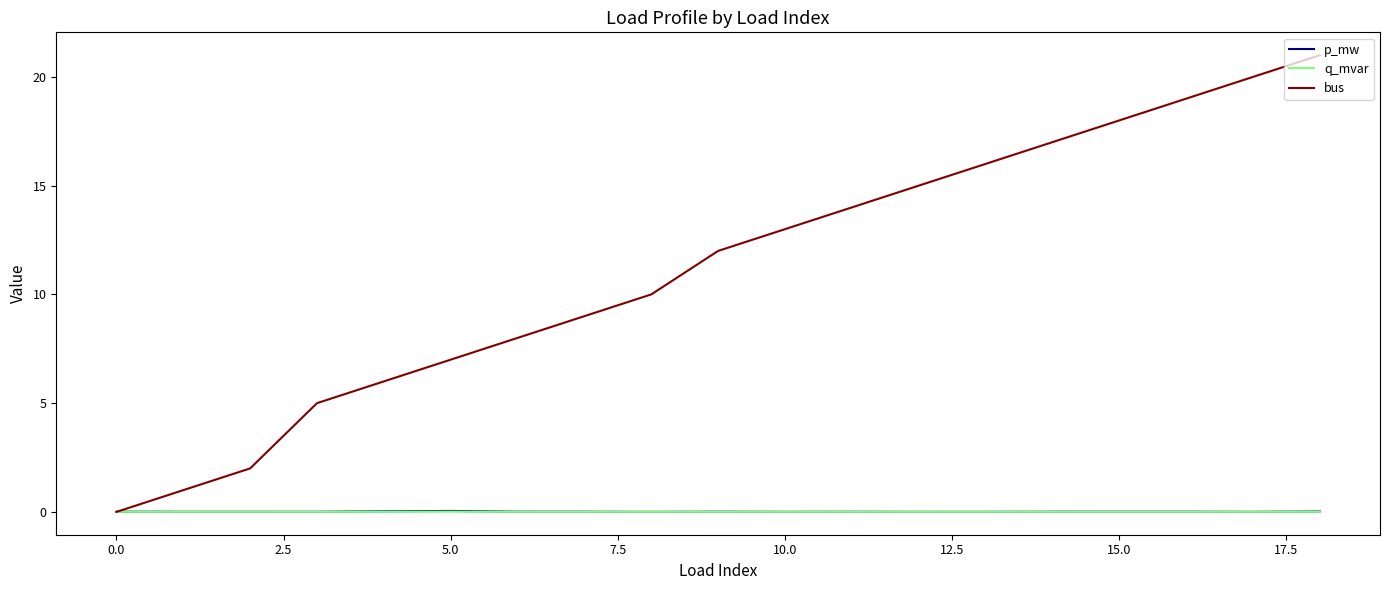

After their last crossing, which series has the higher values: p_mw or bus?

bus